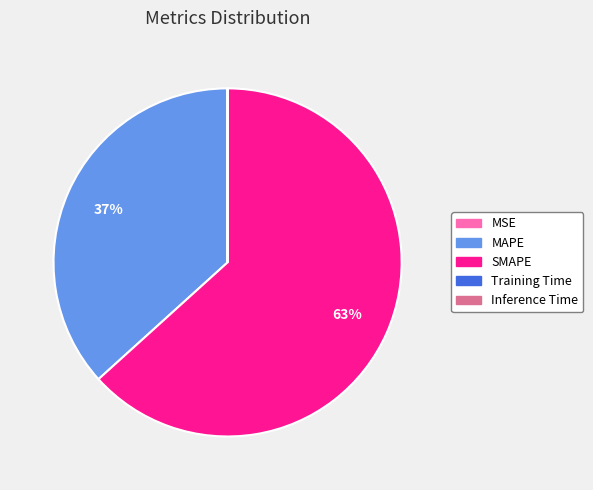

Which category has the biggest portion of the pie?

SMAPE